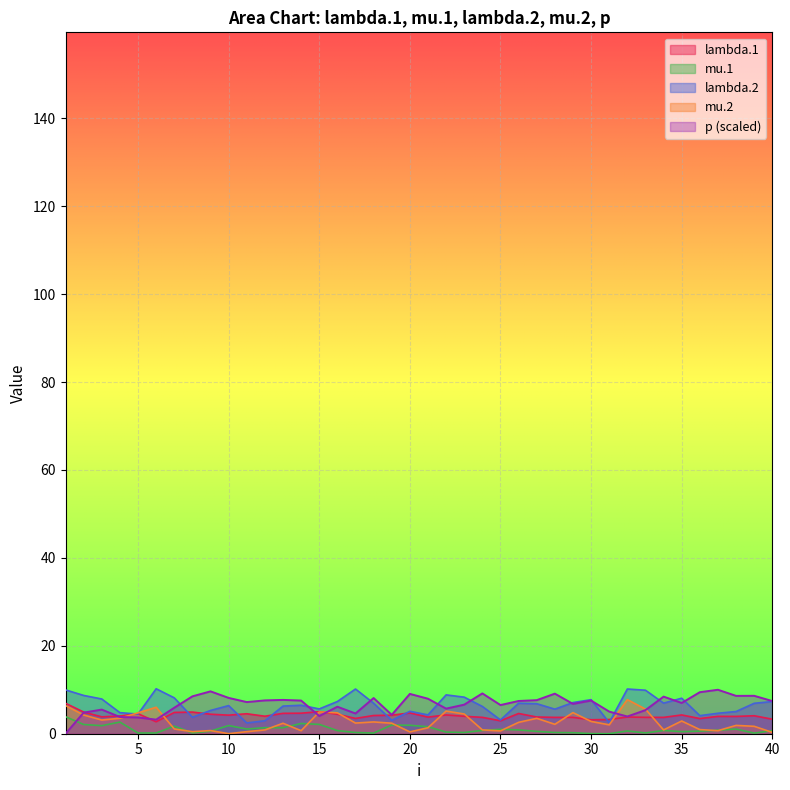

How many lines are shown in the chart?

5